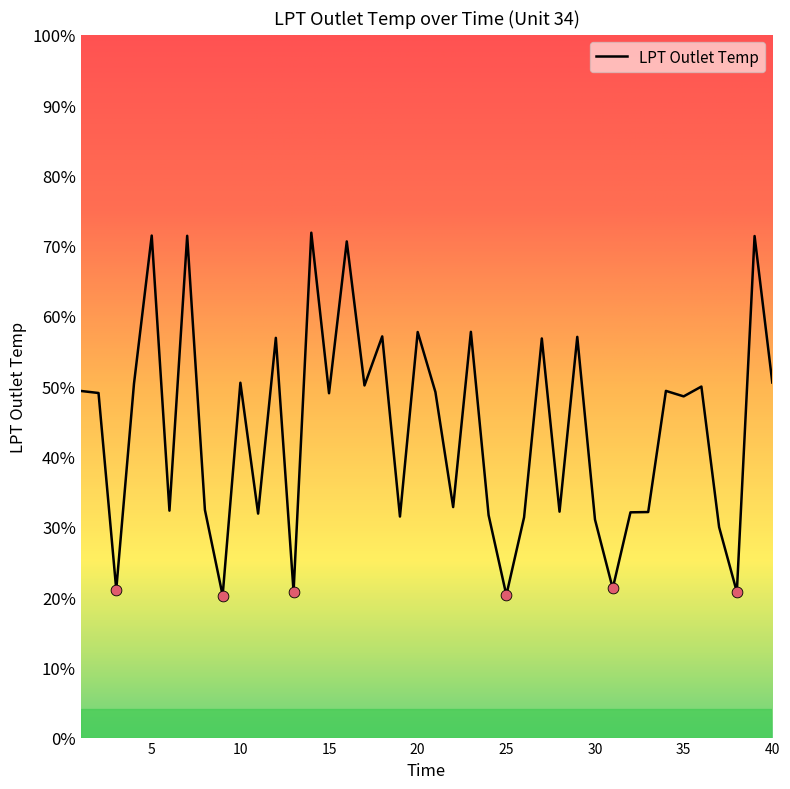

Is this an area chart (filled region under the line)?

No